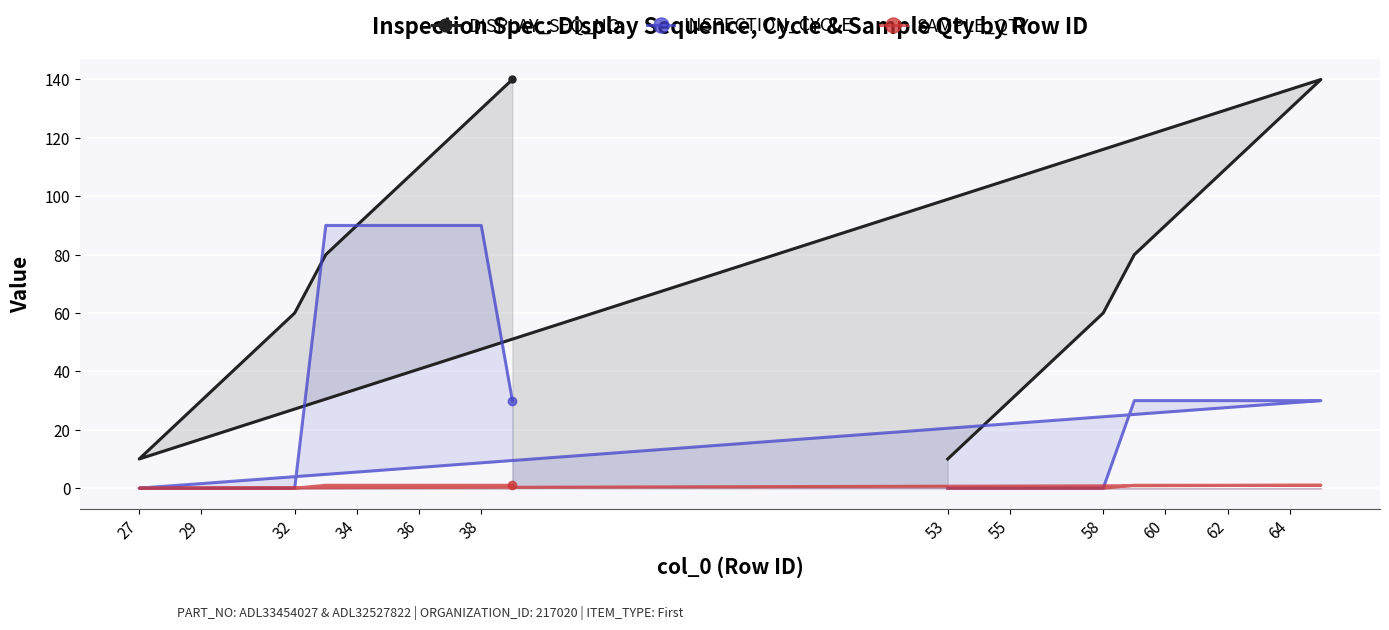

What is the lowest value of the DISPLAY_SEQ_NO series?

10